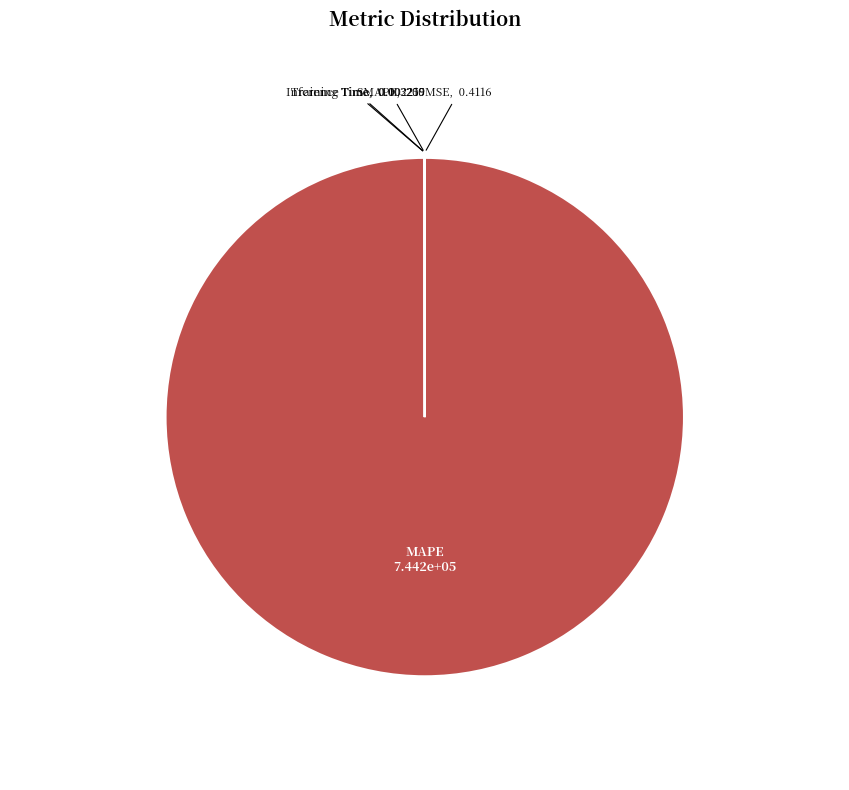

Which slice represents more than half of the pie?

MAPE